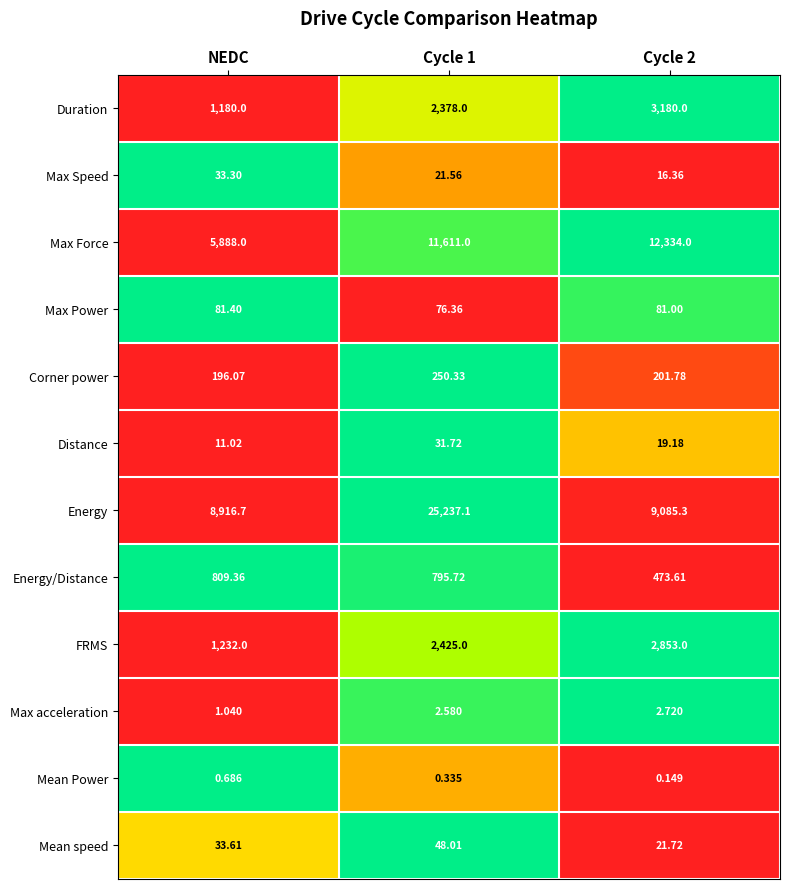

Is the value of Max Power at NEDC greater than the value of Energy/Distance at NEDC?

No